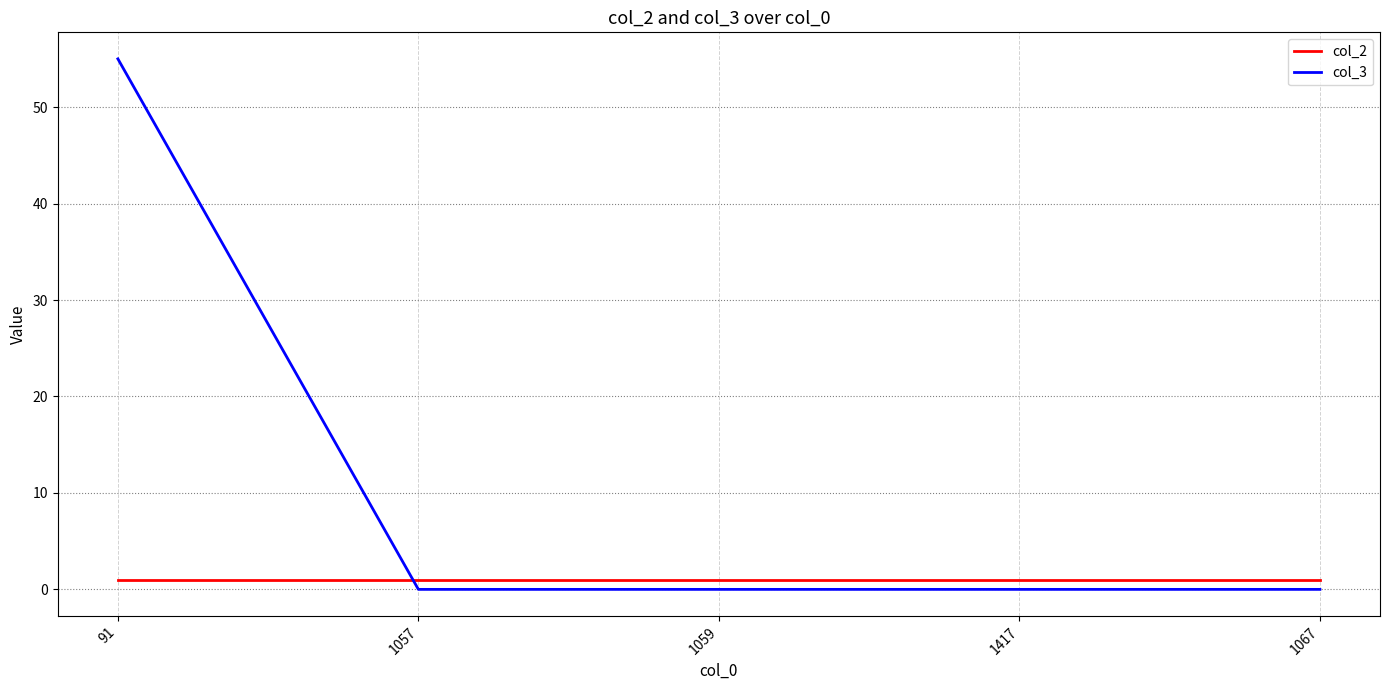

Which series has the largest range (max minus min)?

col_3